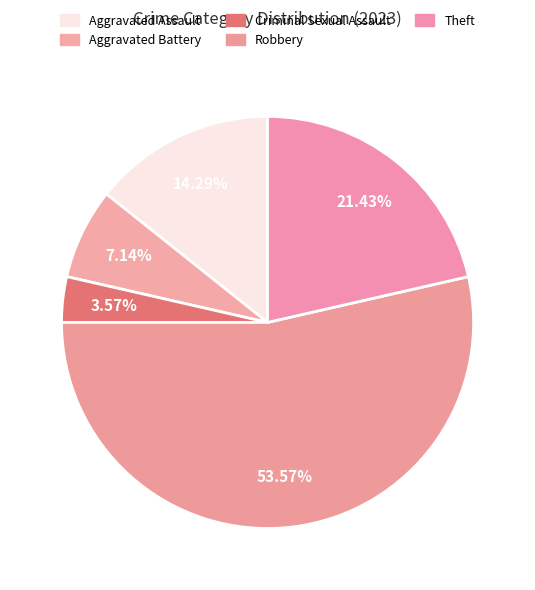

Do Theft and Criminal Sexual Assault together represent more than half of the pie?

No